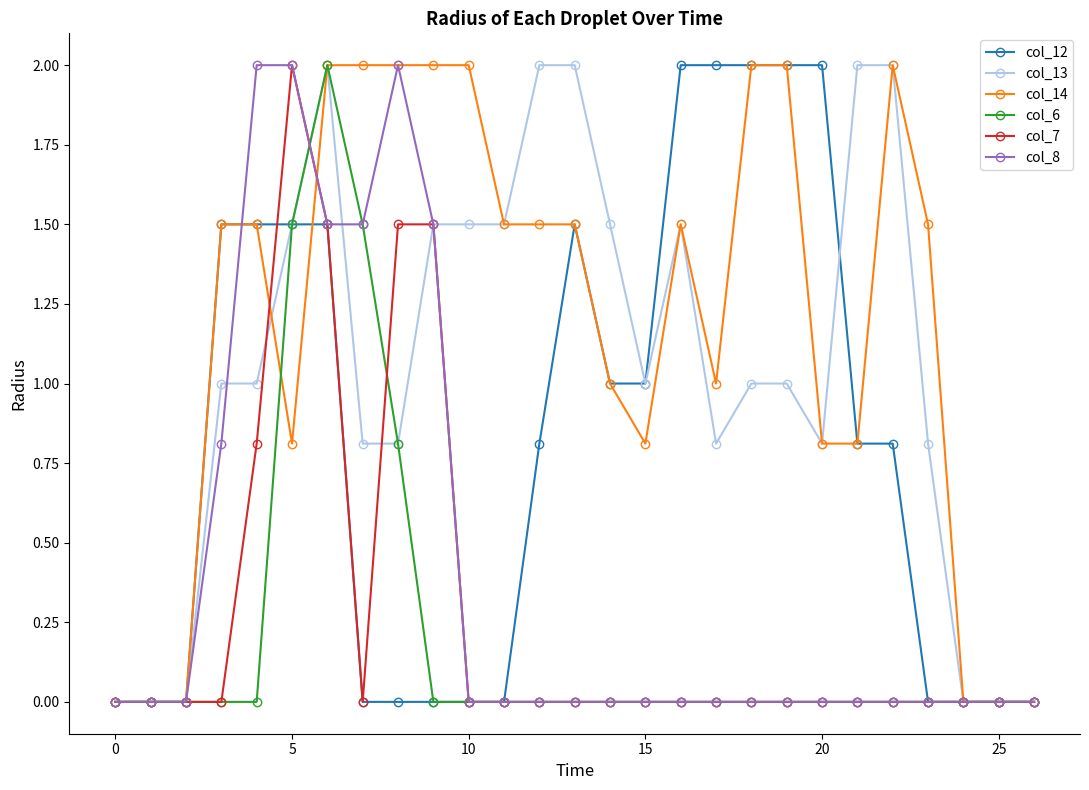

What is the value of the col_13 point at the 8th from the left?

0.8